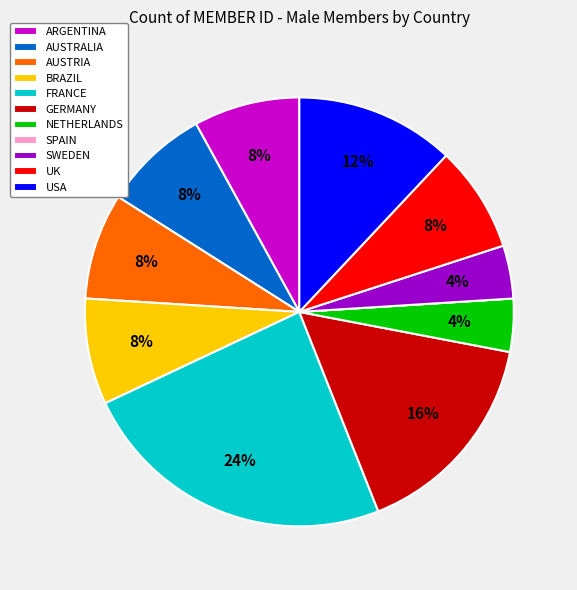

Combined, do ARGENTINA and NETHERLANDS account for over 50%?

No